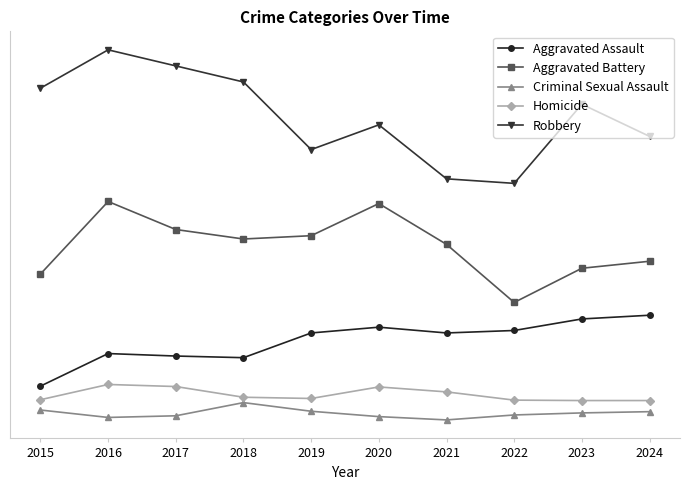

What is the difference between the second highest and minimum values in the Criminal Sexual Assault series?

24